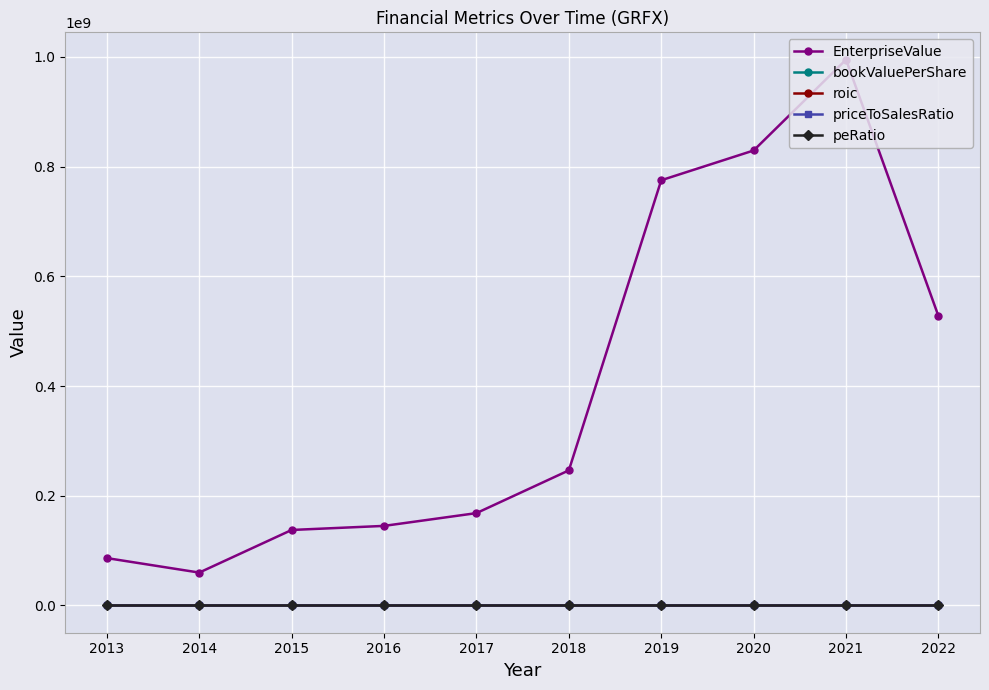

What is the spread (max minus min) of values at 2017?

168316579.7